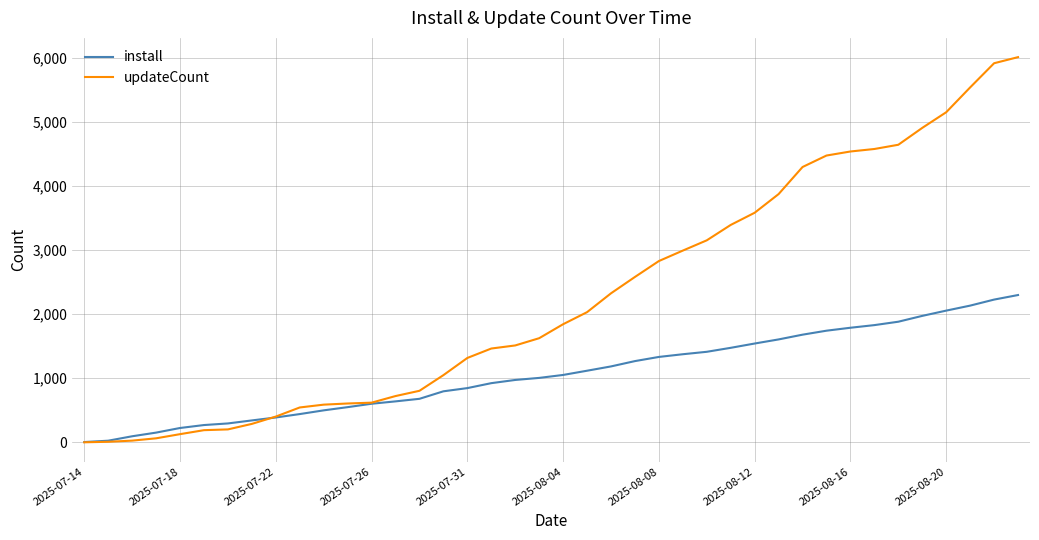

What is the highest value of the install series?

2297